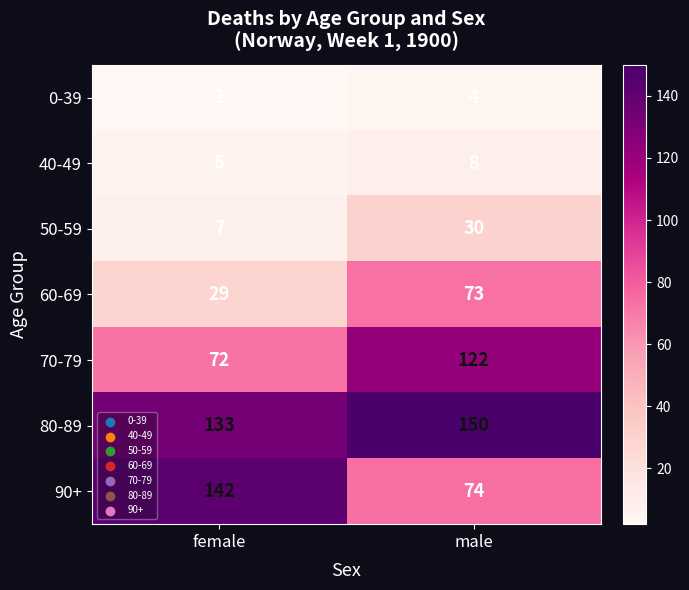

Reading left to right, transcribe all the data shown in this chart.

0-39: 2	4
40-49: 5	8
50-59: 7	30
60-69: 29	73
70-79: 72	122
80-89: 133	150
90+: 142	74